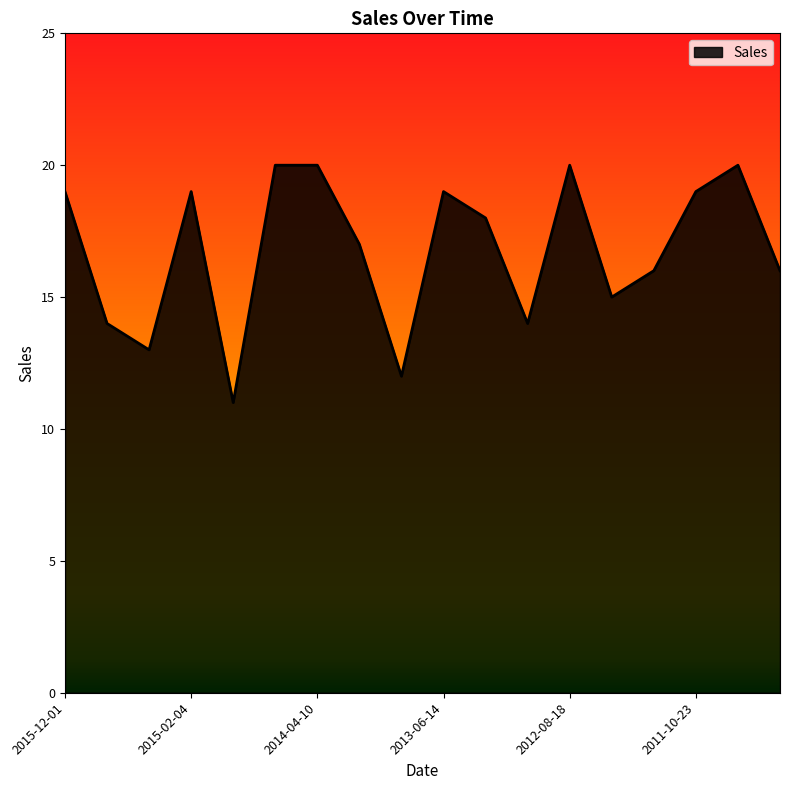

Reading right to left, what are all the values shown in this chart?

16	20	19	16	15	20	14	18	19	12	17	20	20	11	19	13	14	19